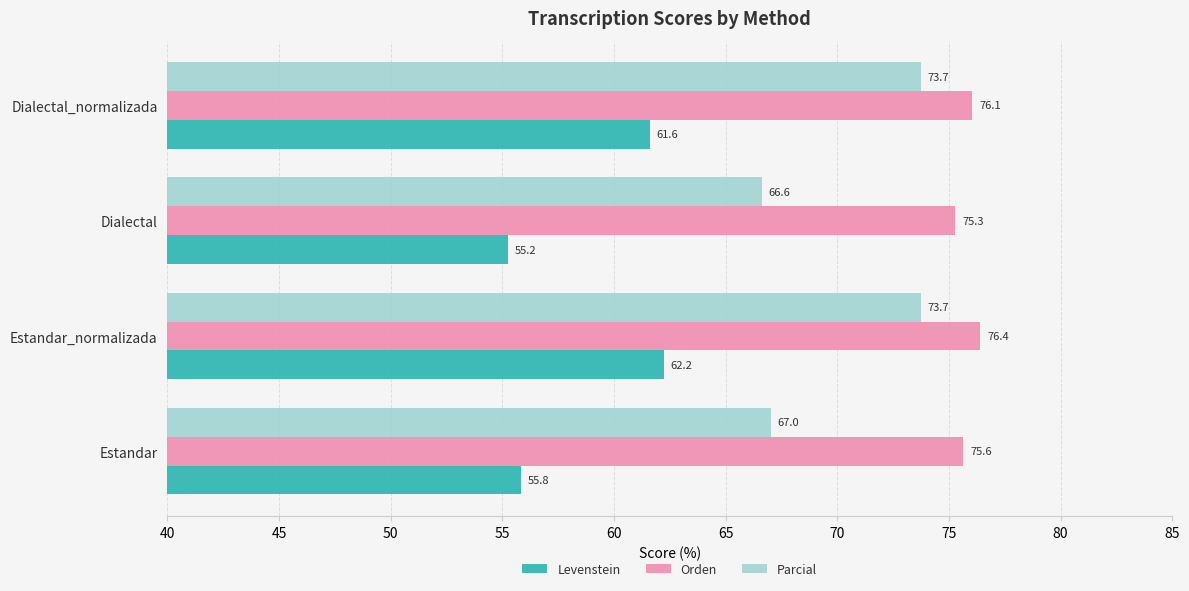

Which series has the widest spread of values?

Parcial